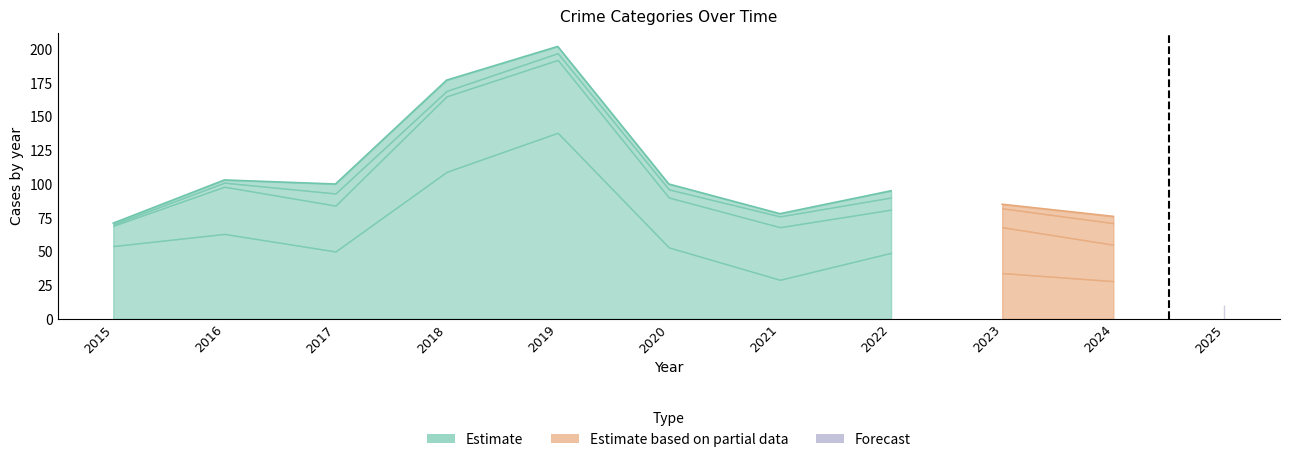

The Aggravated Assault series shows 2 at 2021. True or false?

True